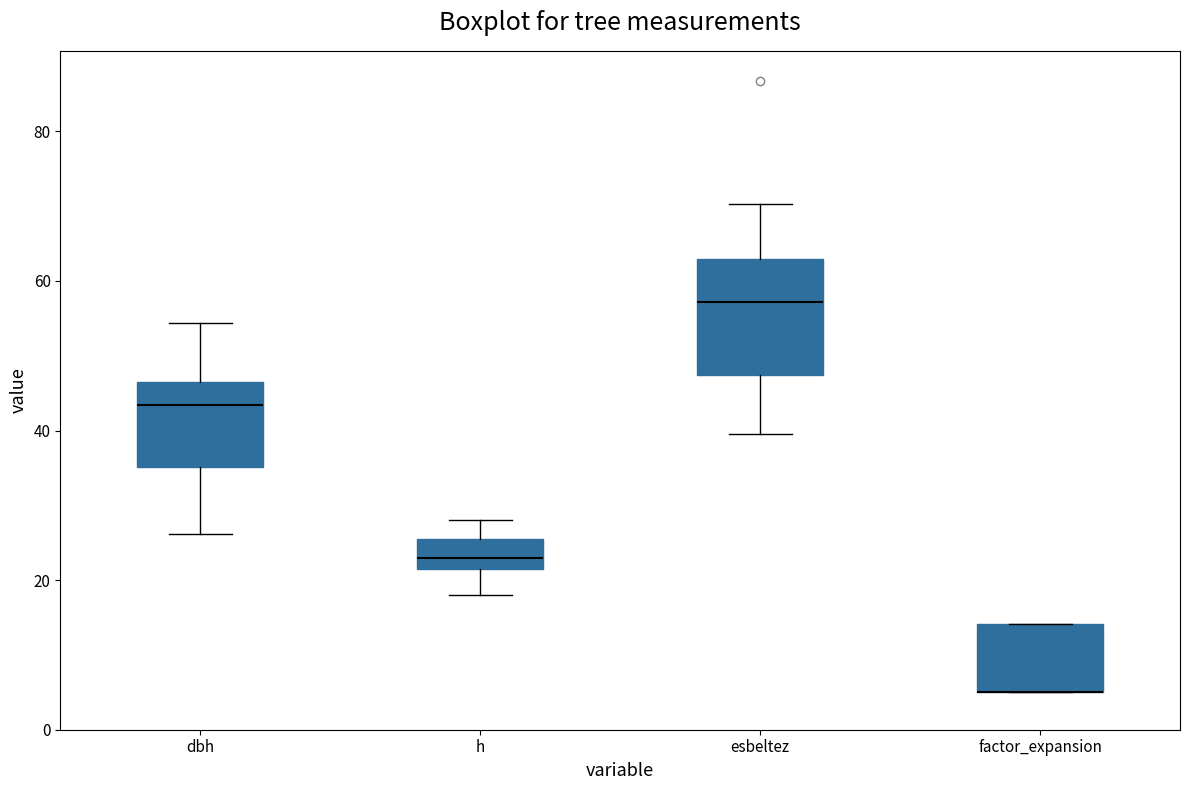

Reading left to right, read every box against the y-axis: the position of its median line, the range the box covers, and the ends of its whiskers. The values are not printed on the chart, so give them approximately, as read against the axis.

dbh: median 44, box 36 to 46, whiskers 26 to 54
h: median 24, box 22 to 26, whiskers 18 to 28
esbeltez: median 58, box 48 to 62, whiskers 40 to 70
factor_expansion: median 6 (drawn on the box's lower edge), box 6 to 14, whiskers 6 to 14